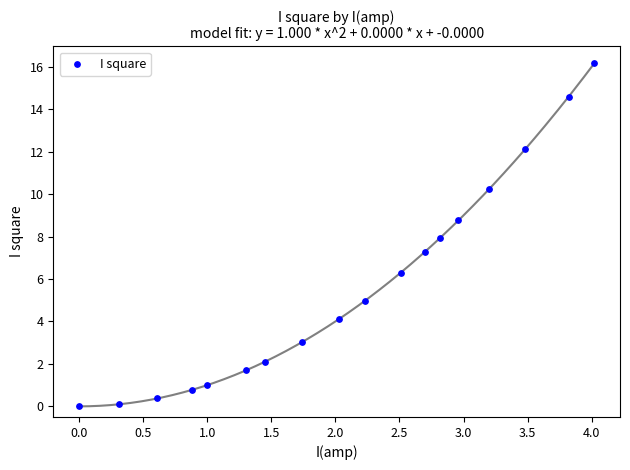

What is the range of Y values (max minus min)?

16.2